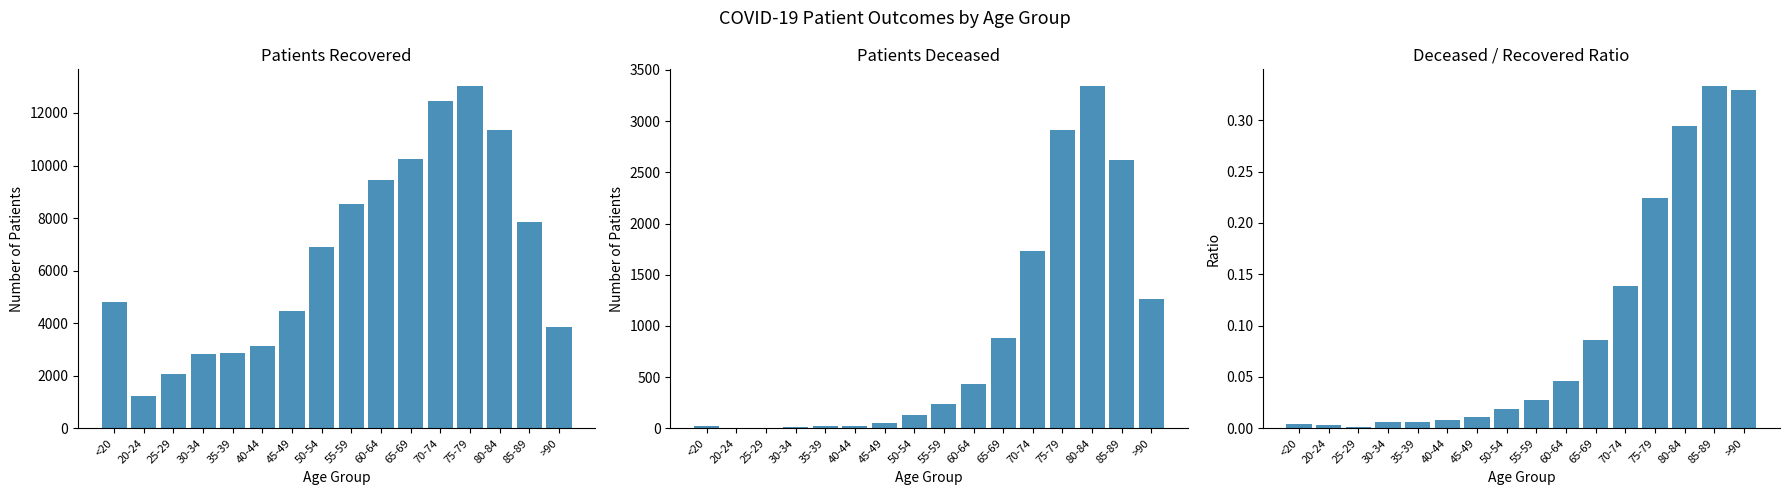

What is the greatest value displayed?

13011.0